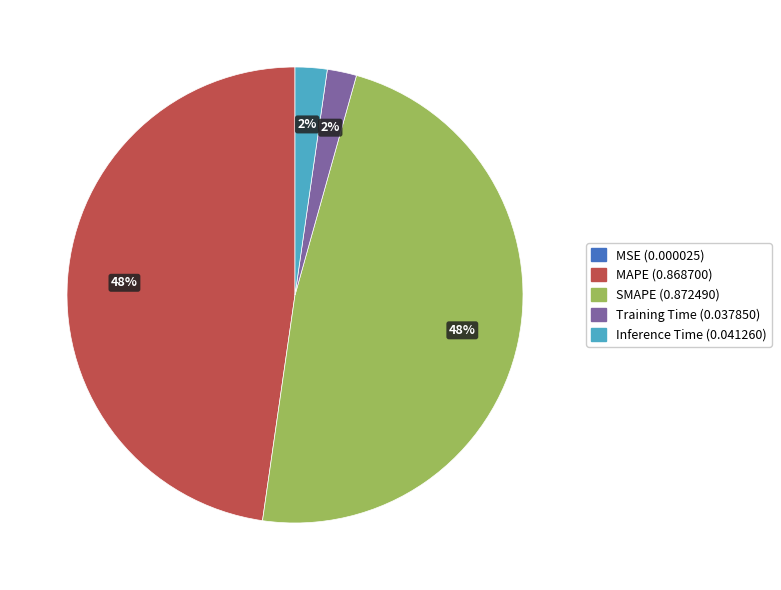

The Training Time slice represents 2% of the pie. True or false?

True